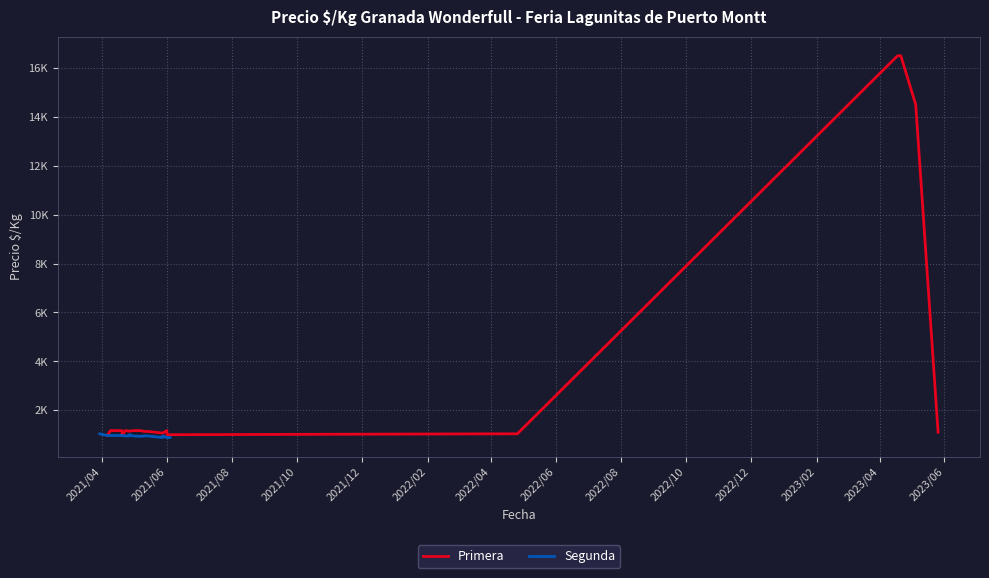

How many points are higher than both their immediate neighbors (excluding endpoints)?

2